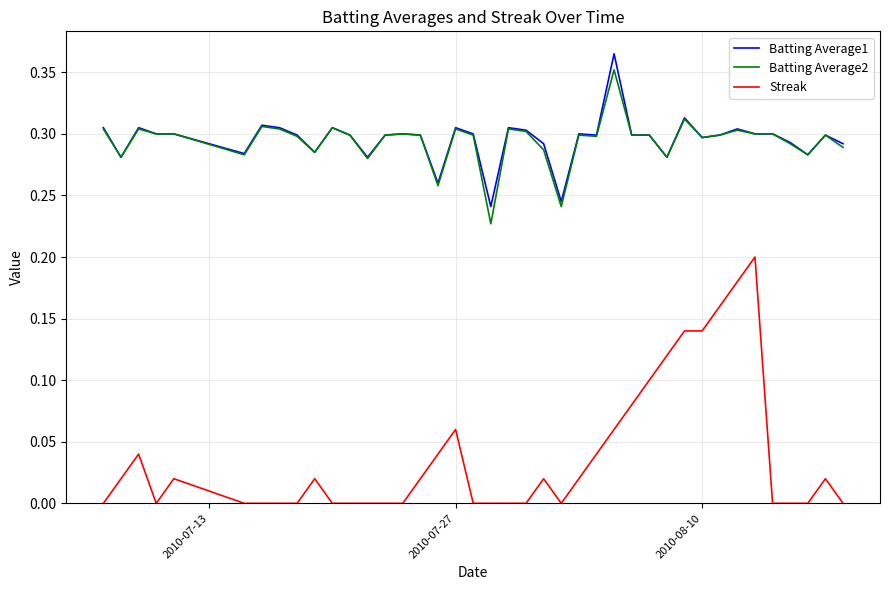

Which series has the widest spread of values?

Streak